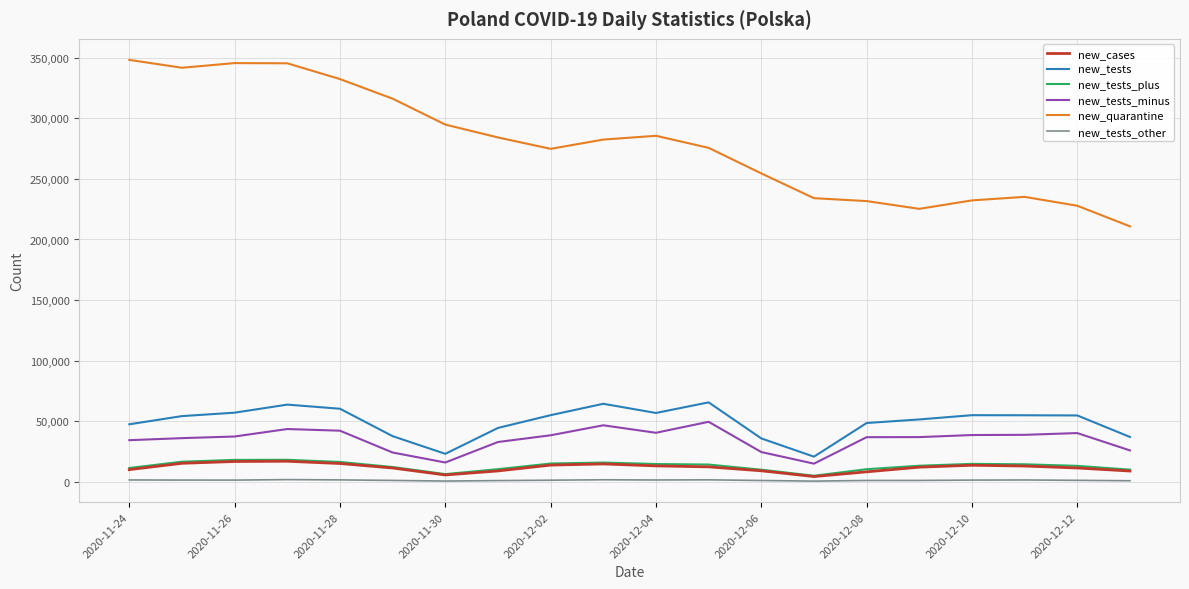

Which series has the widest spread of values?

new_quarantine